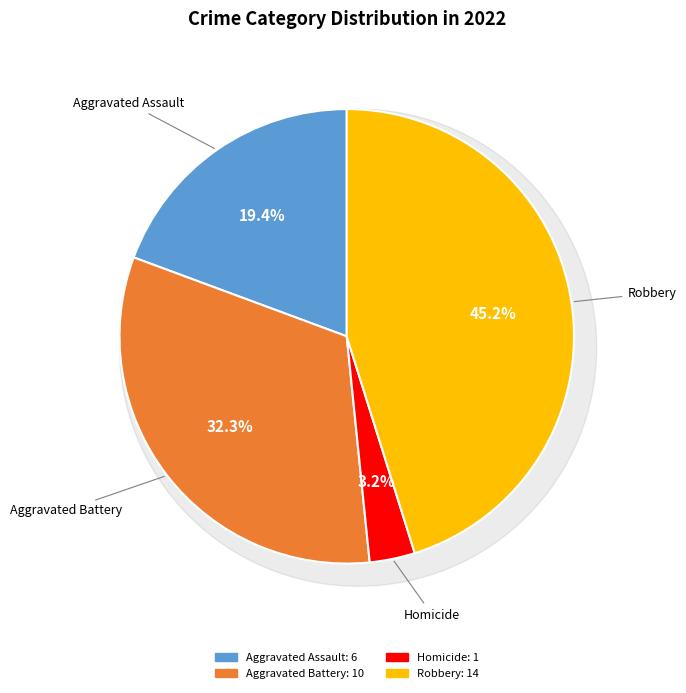

Does Robbery account for over 50% of the chart?

No